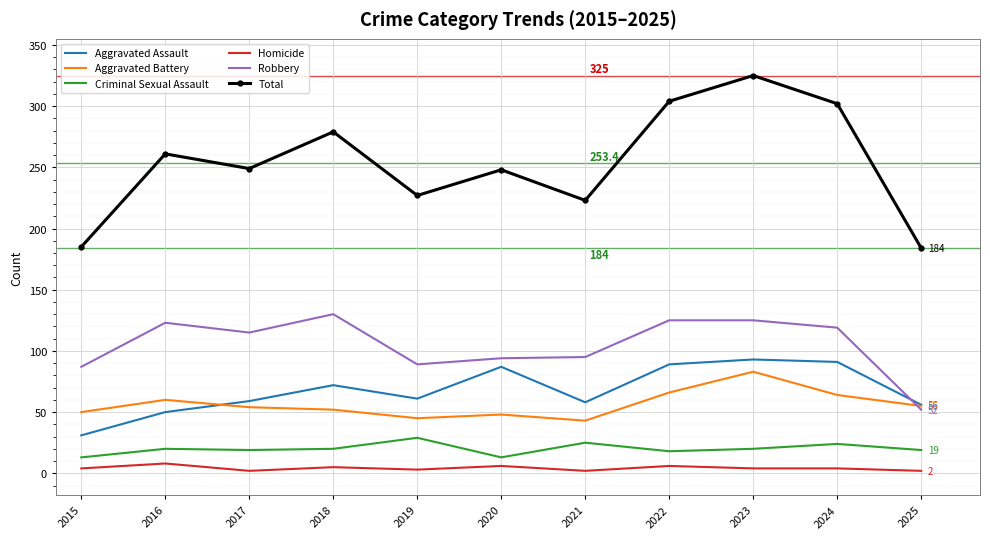

Which series has the widest spread of values?

Total